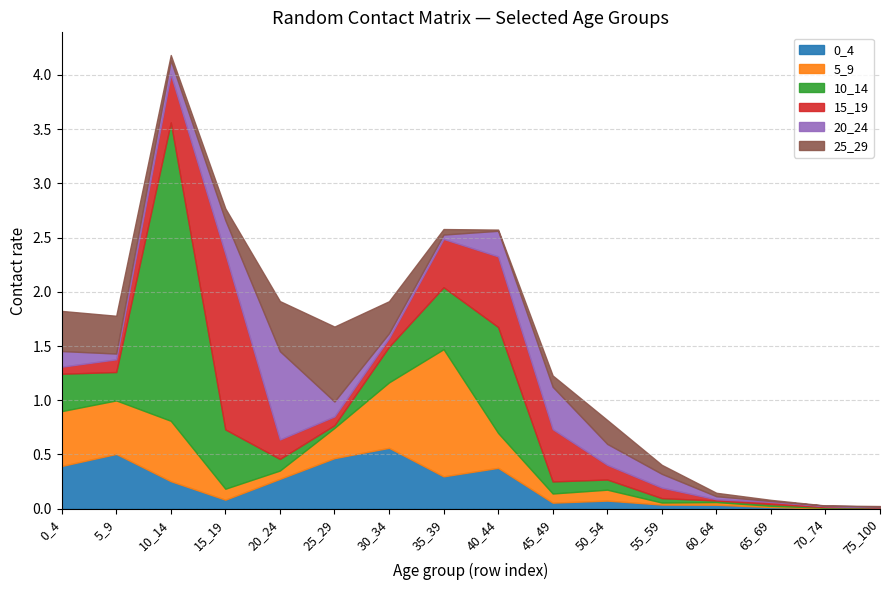

Rank the series at 60_64 from lowest to highest value.

15_19, 10_14, 5_9, 20_24, 25_29, 0_4